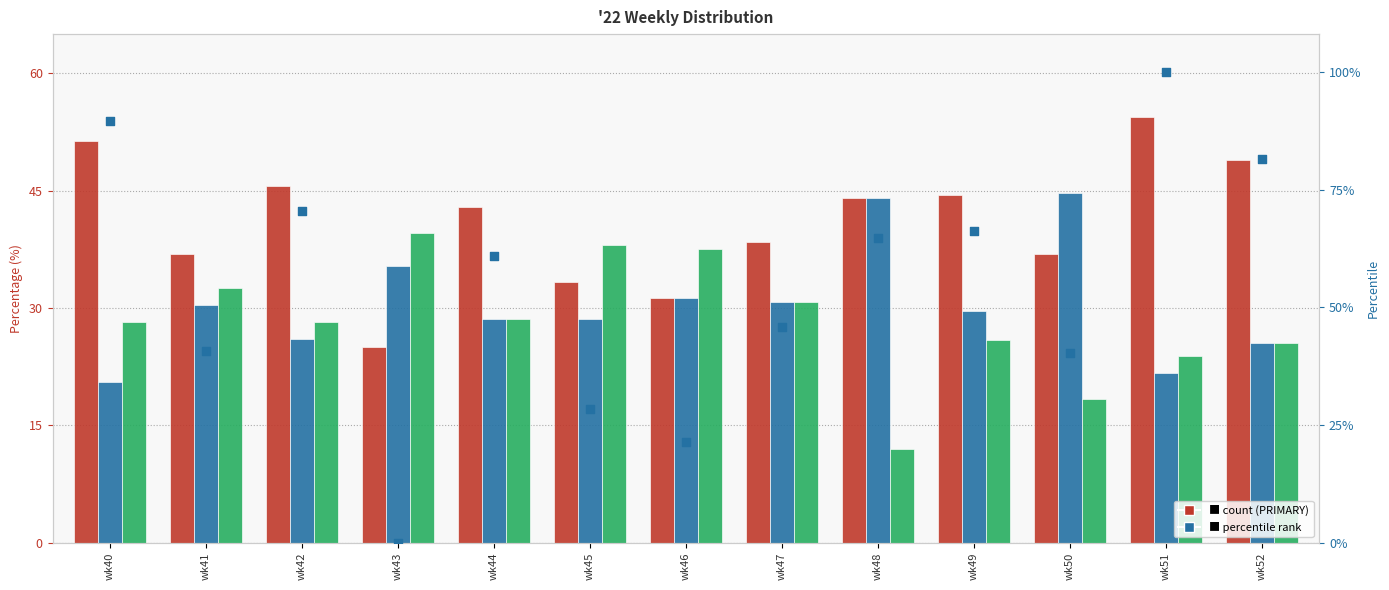

What is the total value across all series at wk52?

181.6